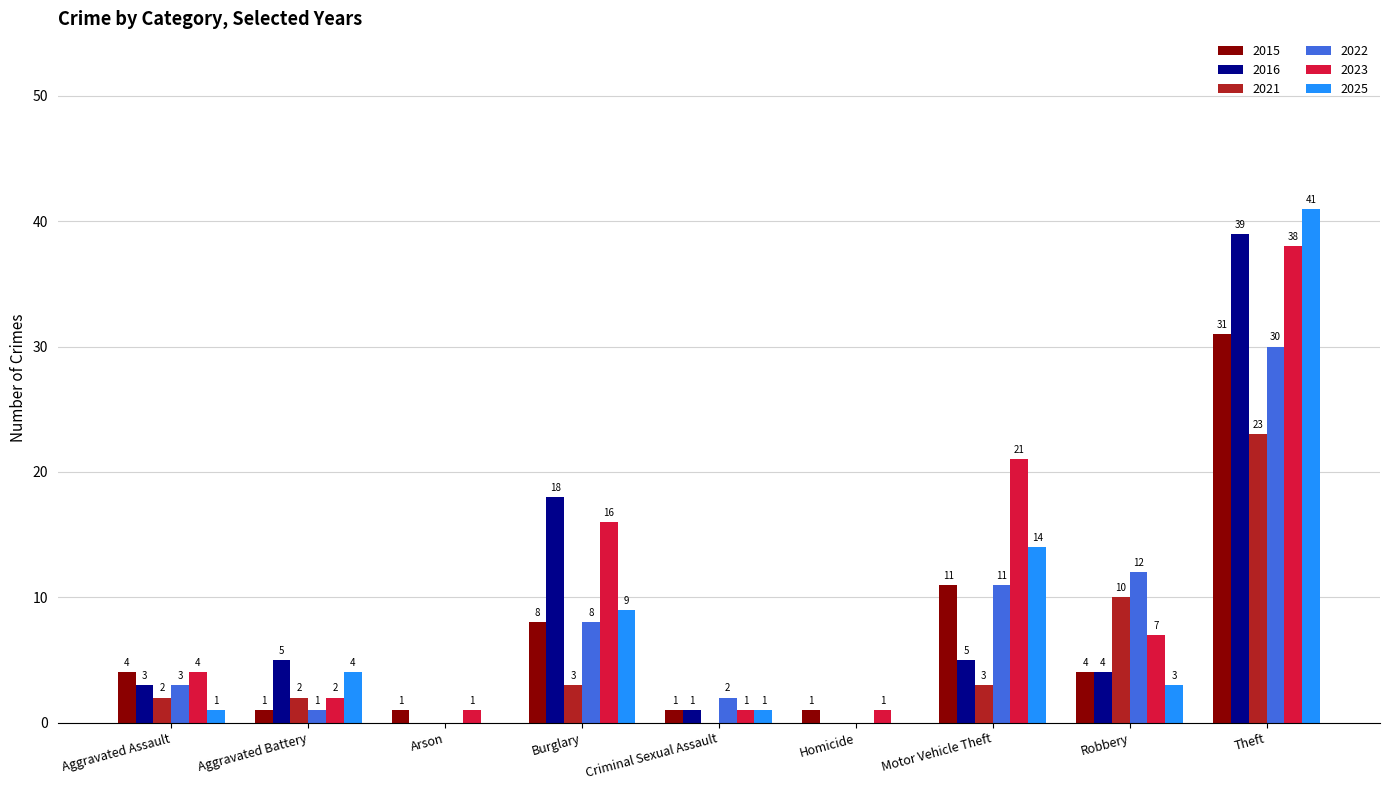

Is the value of 2022 at Burglary greater than the value of 2023 at Burglary?

No